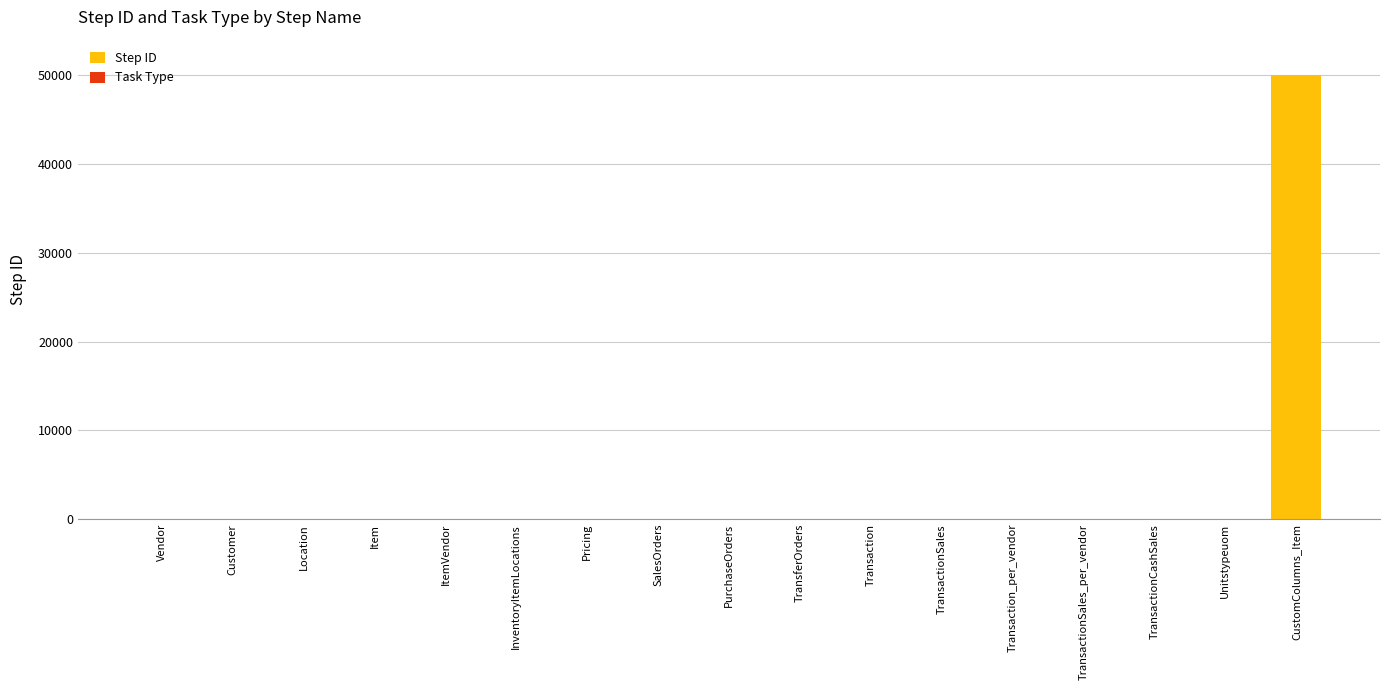

Which category has the highest value in the Step ID series?

CustomColumns_Item